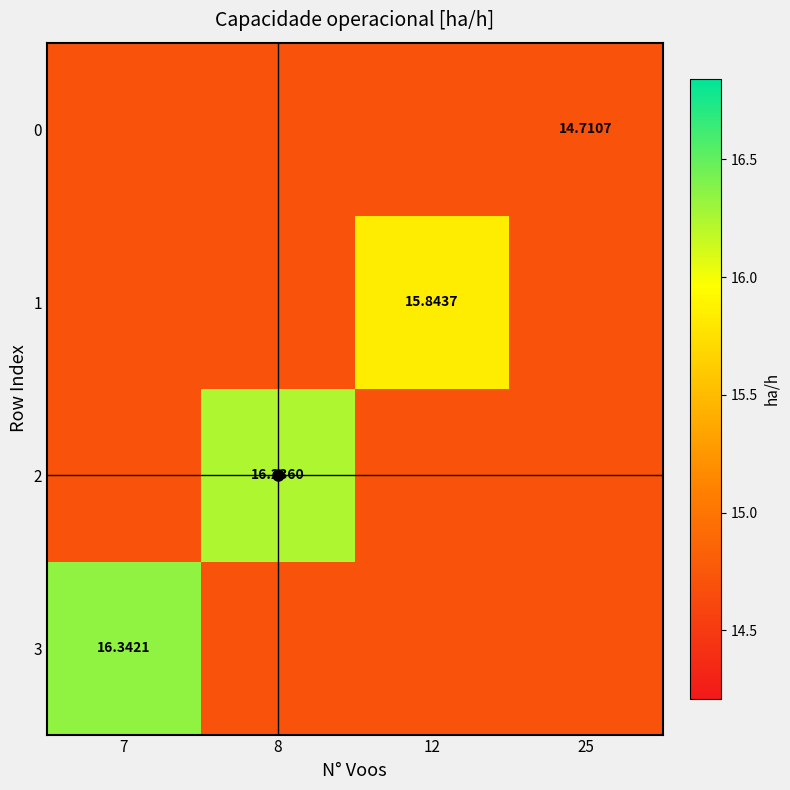

What is the sum of the 3 values at 7 and 12?

31.1